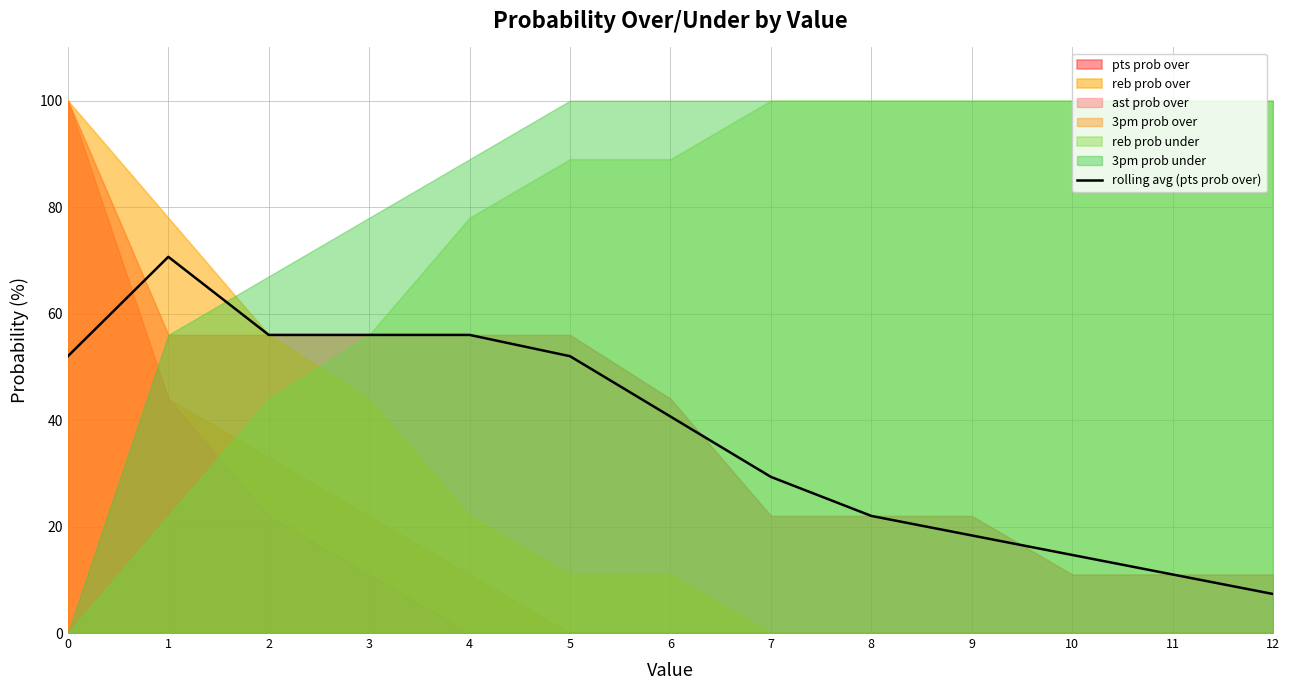

True or false: there are more than 1 points higher than both neighbors.

False